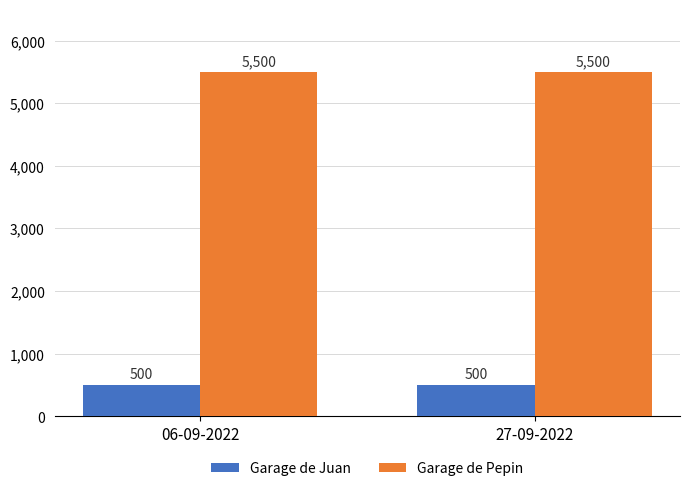

Which series has the largest total across all categories?

Garage de Pepin